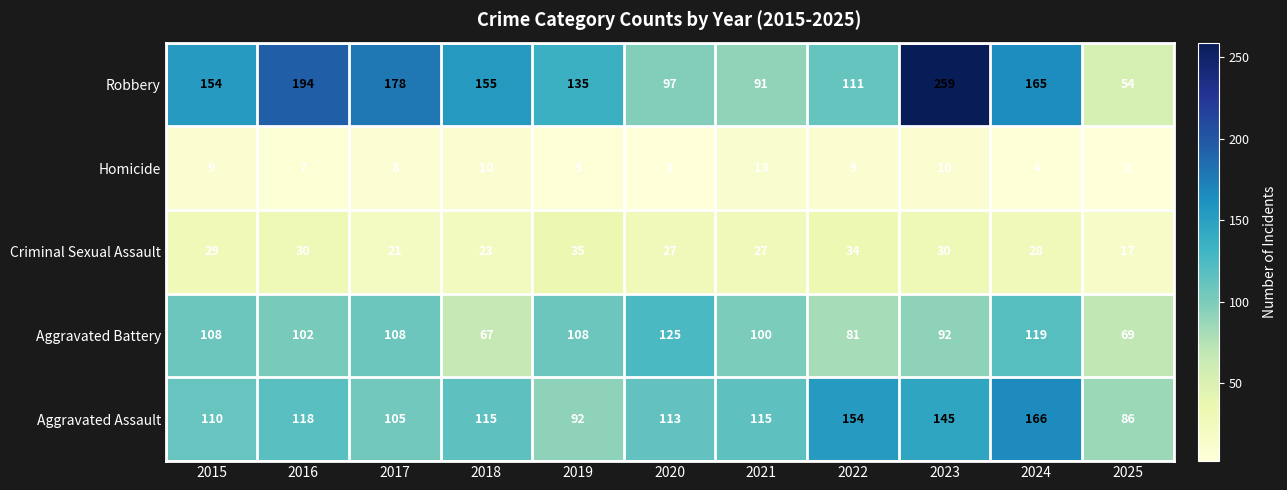

Count the number of data series in this chart.

5